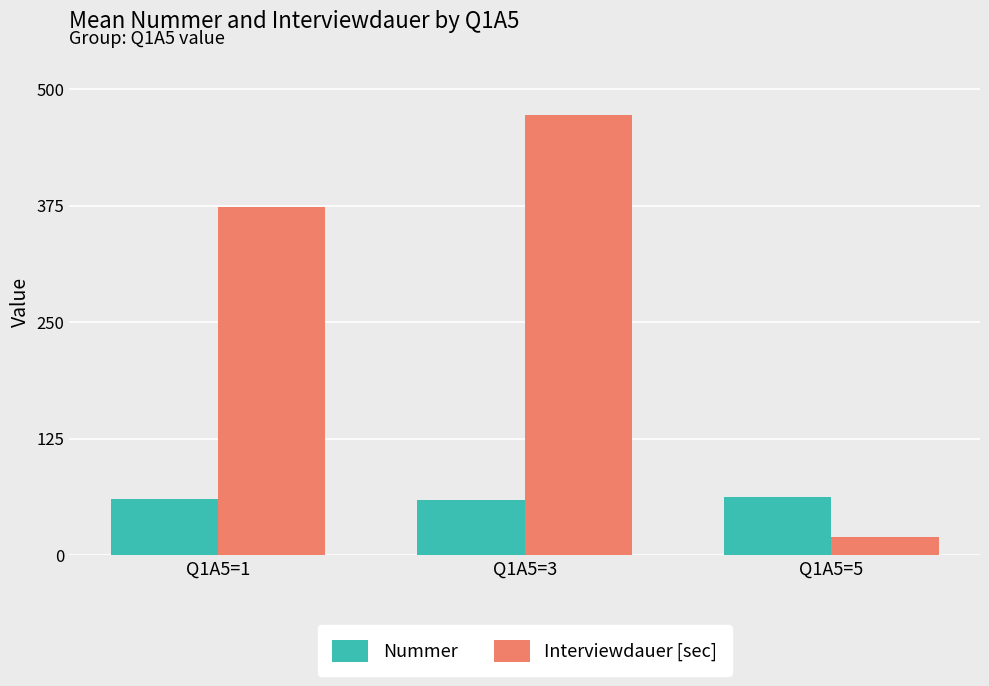

What is the difference between the Nummer values at Q1A5=3 and Q1A5=5?

3.3